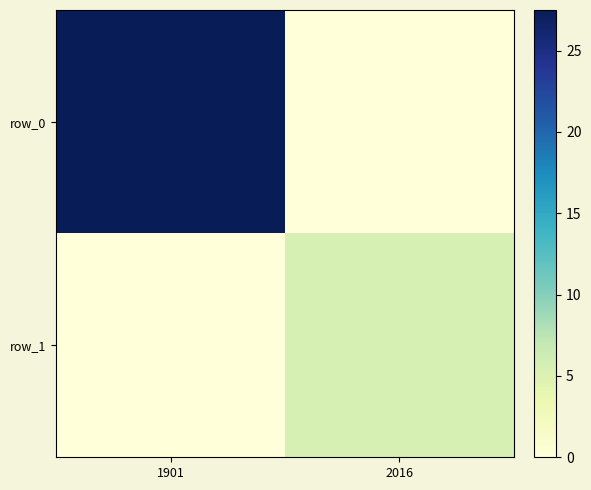

At how many categories does at least one series exceed 26?

1